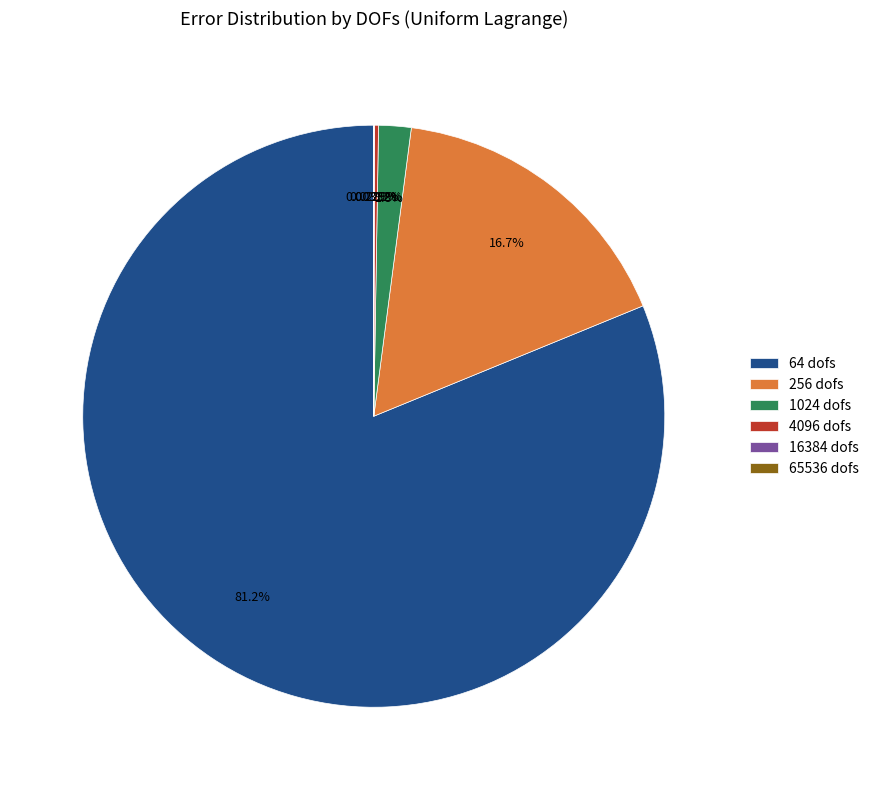

Does 64 dofs account for over 50% of the chart?

Yes